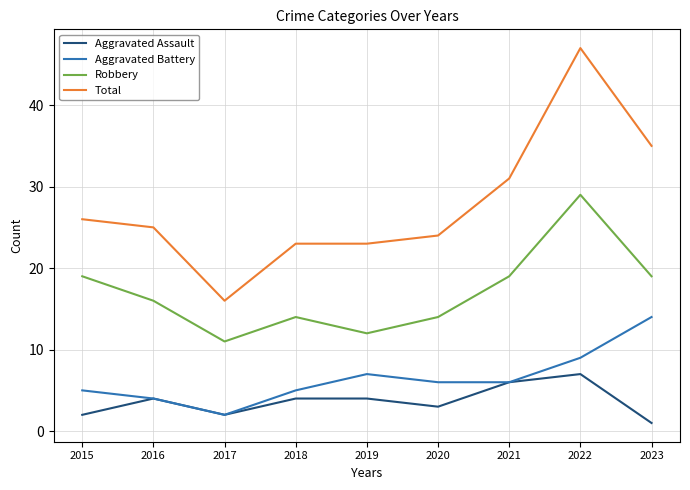

The Aggravated Assault series shows 4 at 2019. True or false?

True